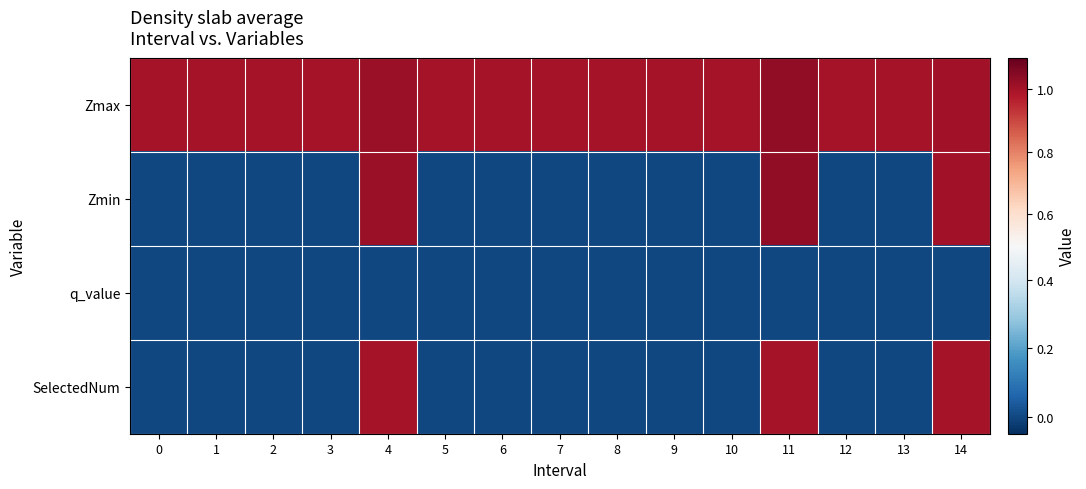

How many distinct data groups are displayed?

4